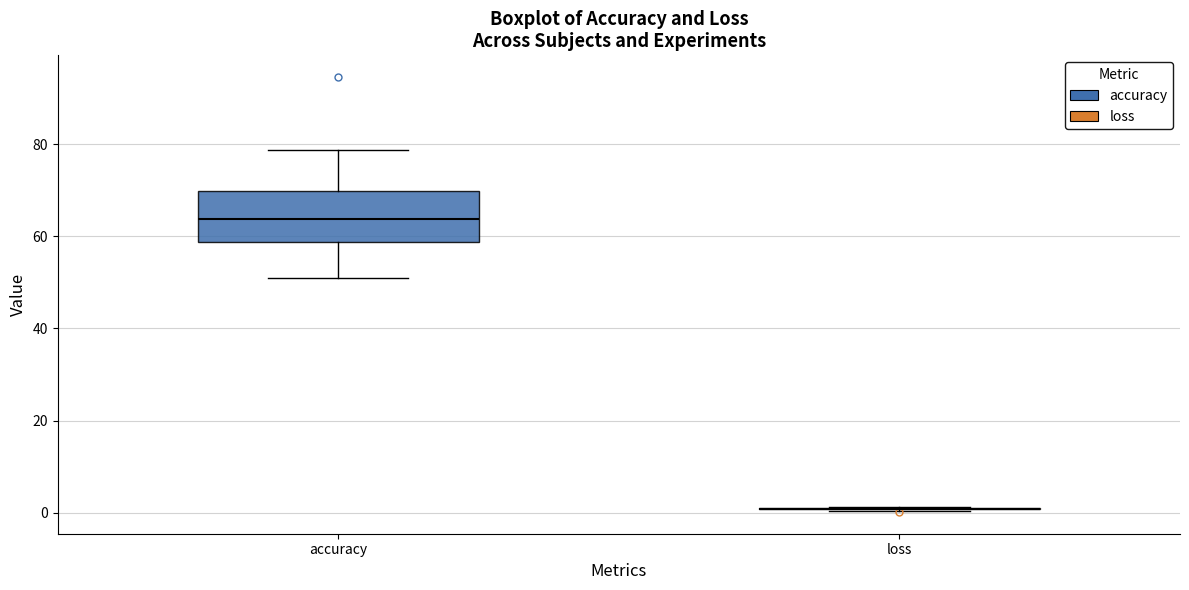

Reading left to right, transcribe this box plot: for each box, give where its median line is, the range the box spans, and where its two whiskers end, as read against the y-axis. The values are not printed on the chart, so give them approximately, as read against the axis.

accuracy: median 64, box 58 to 70, whiskers 50 to 78
loss: box collapsed to a line at 0, whiskers 0 to 2